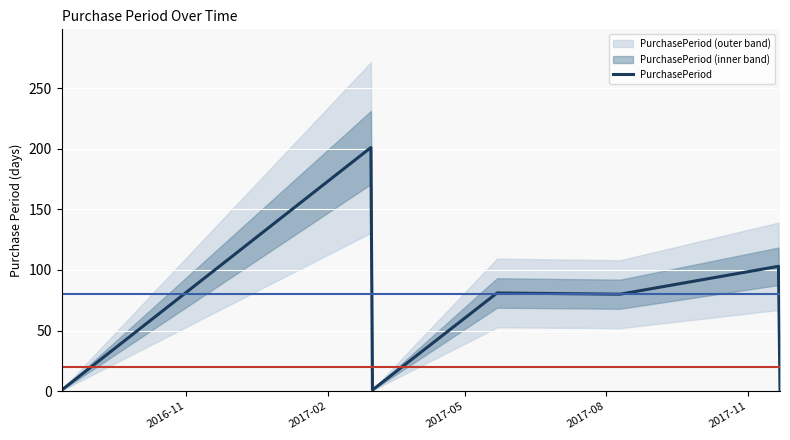

What is the maximum value for PurchasePeriod?

201